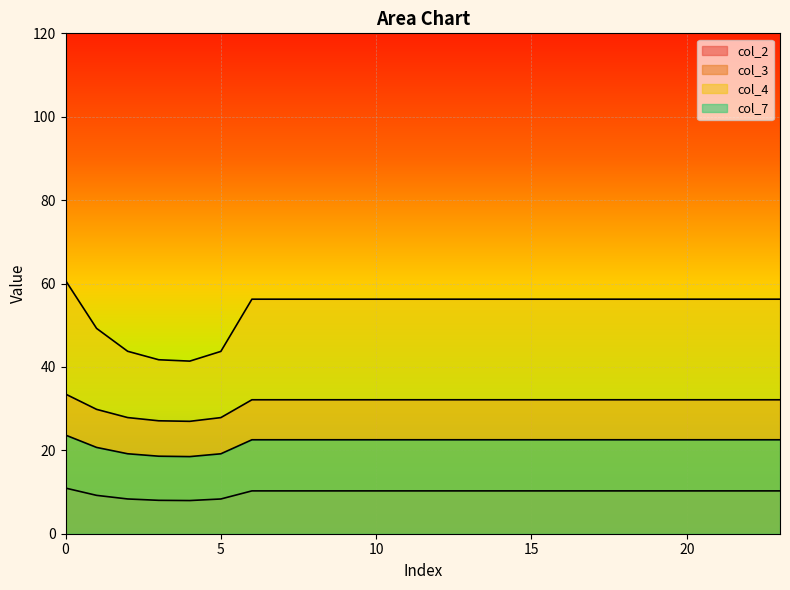

The col_3 series shows 27.0 at 4. True or false?

True